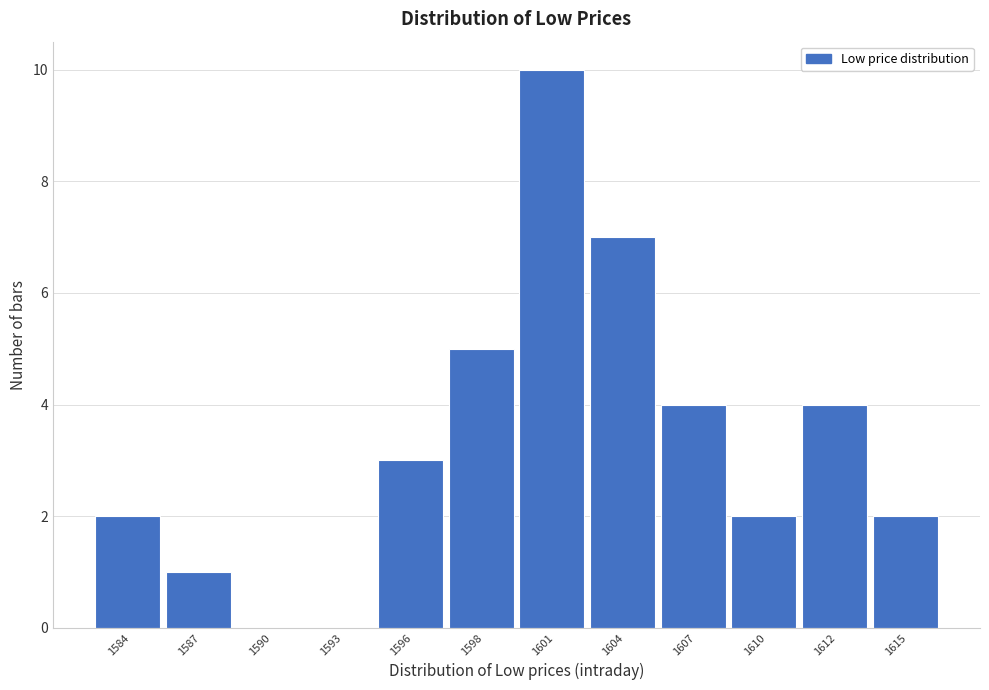

Reading left to right, list all the values displayed in this chart.

1584=2	1587=1	1590=0	1593=0	1596=3	1598=5	1601=10	1604=7	1607=4	1610=2	1612=4	1615=2